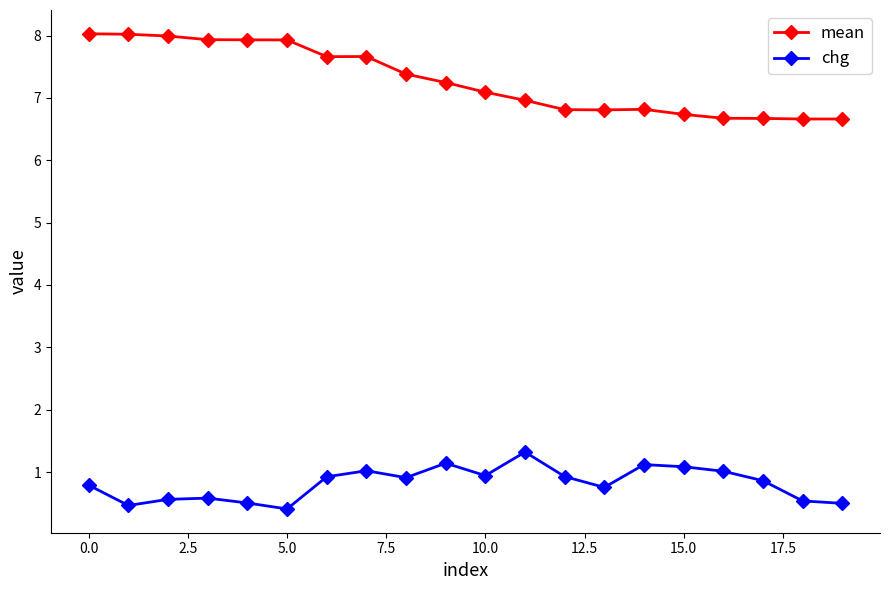

Which series has the largest total across all categories?

mean